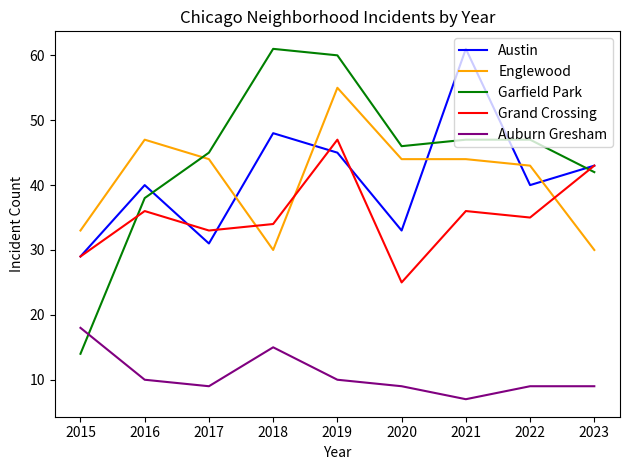

Is it true that Englewood equals 76 at 2022?

False